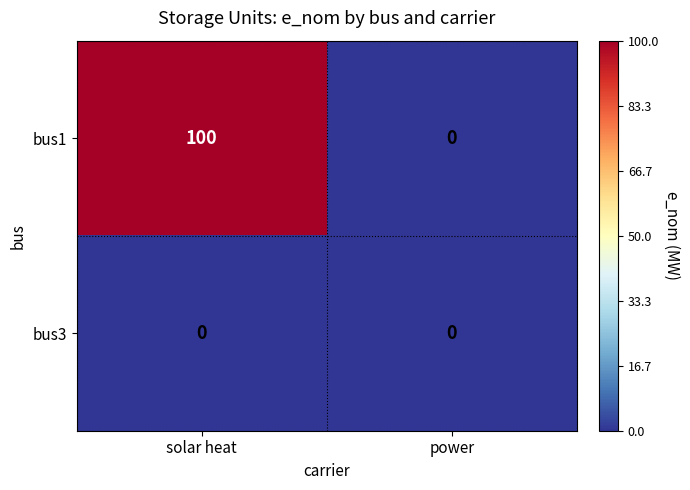

Reading left to right, extract all data points from this chart.

bus1: solar heat=100	power=0
bus3: solar heat=0	power=0